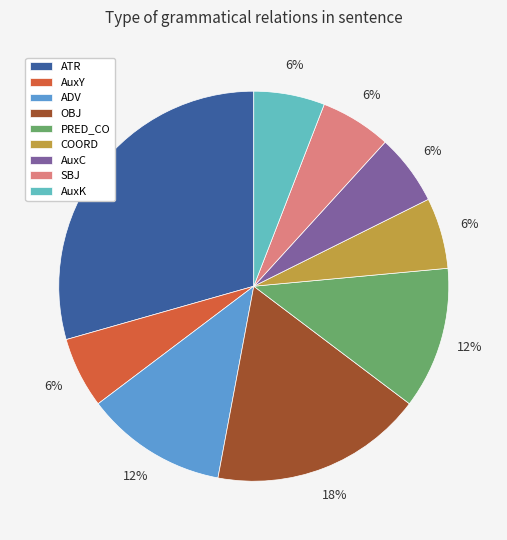

Is it true that AuxK is 6% of the pie?

True